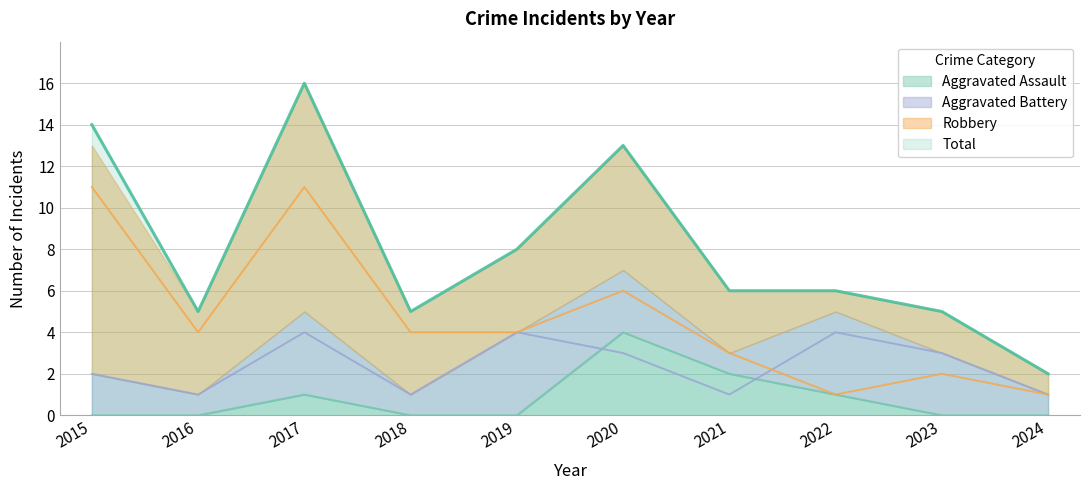

At which category is the sum across all series the highest?

2017